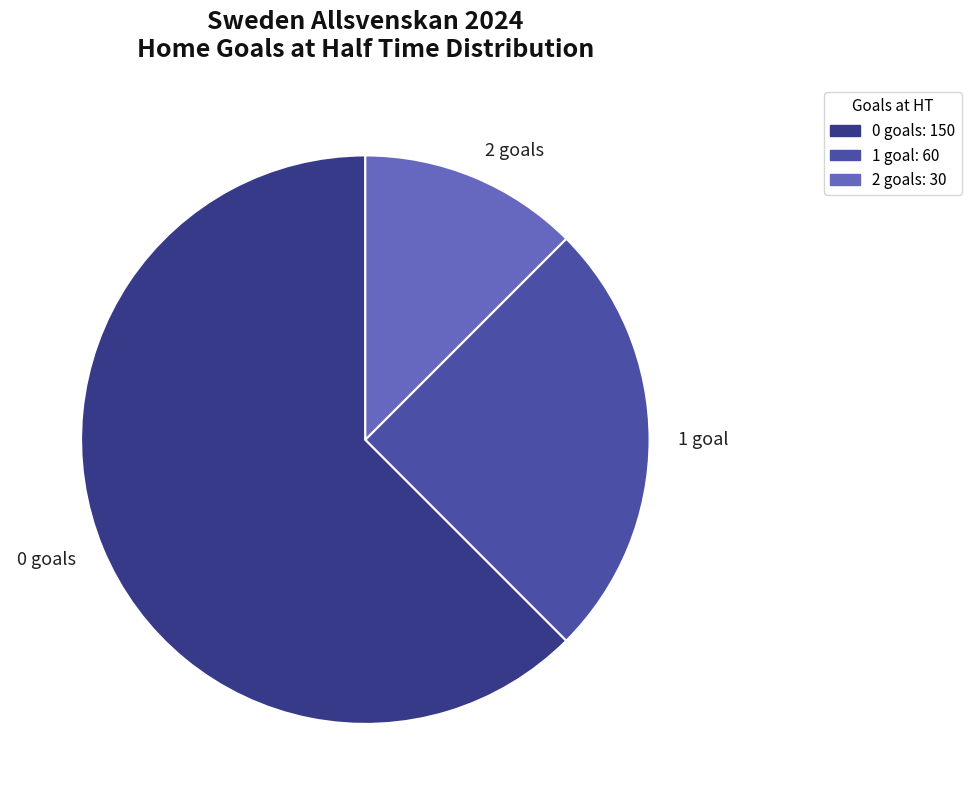

What is the largest slice in the pie chart?

0 goals